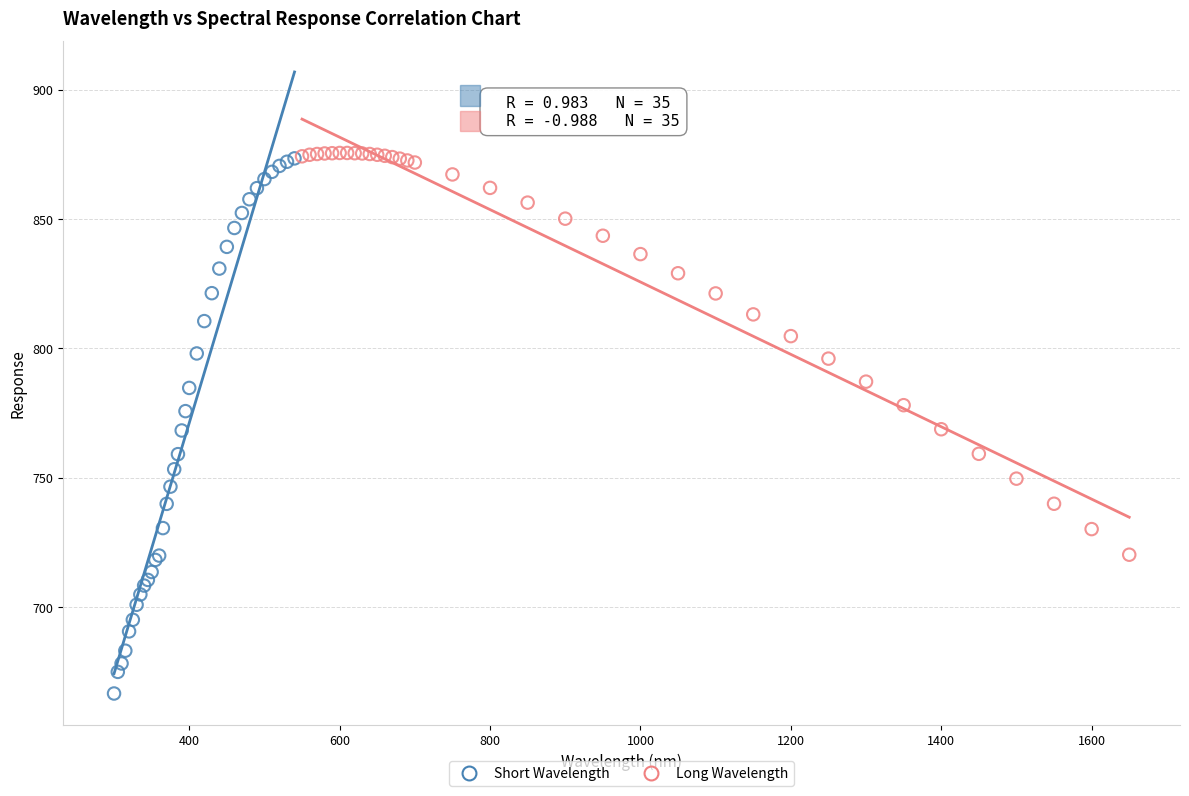

Which series has the largest Y range (max minus min)?

Short Wavelength